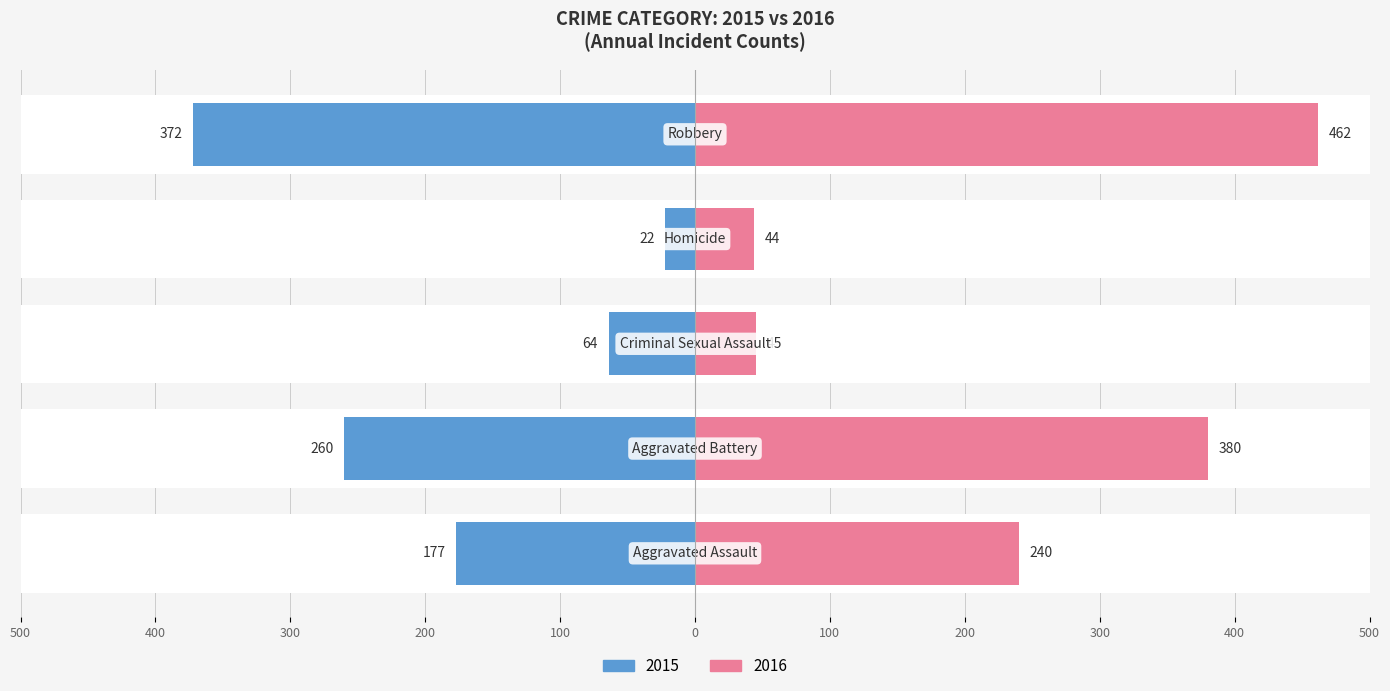

What is the approximate value of 2015 at Criminal Sexual Assault, to the nearest 50?

50